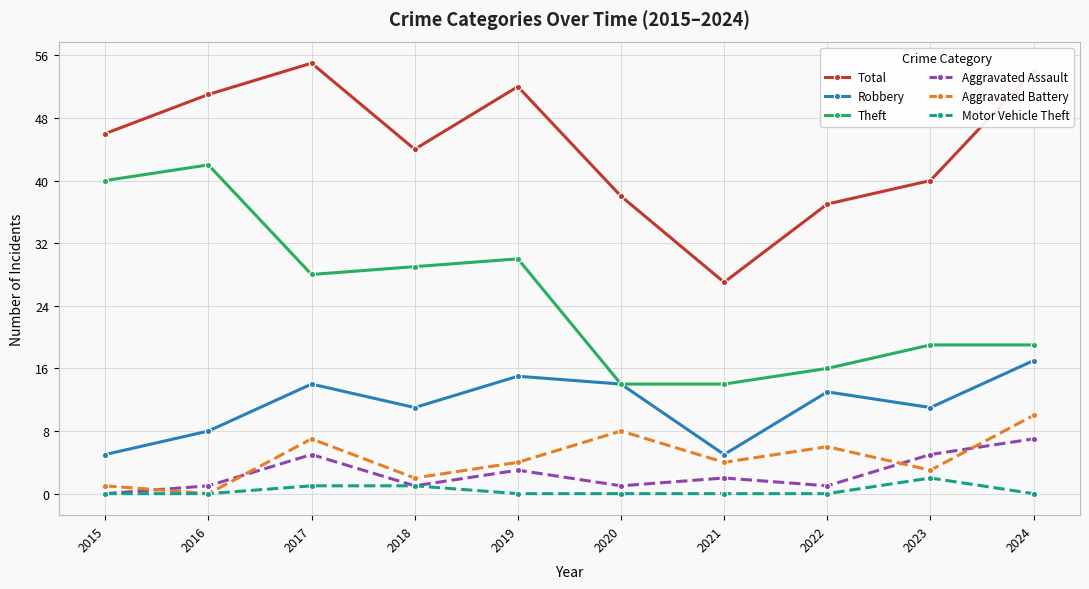

How many Aggravated Assault values are between 1 and 5?

8